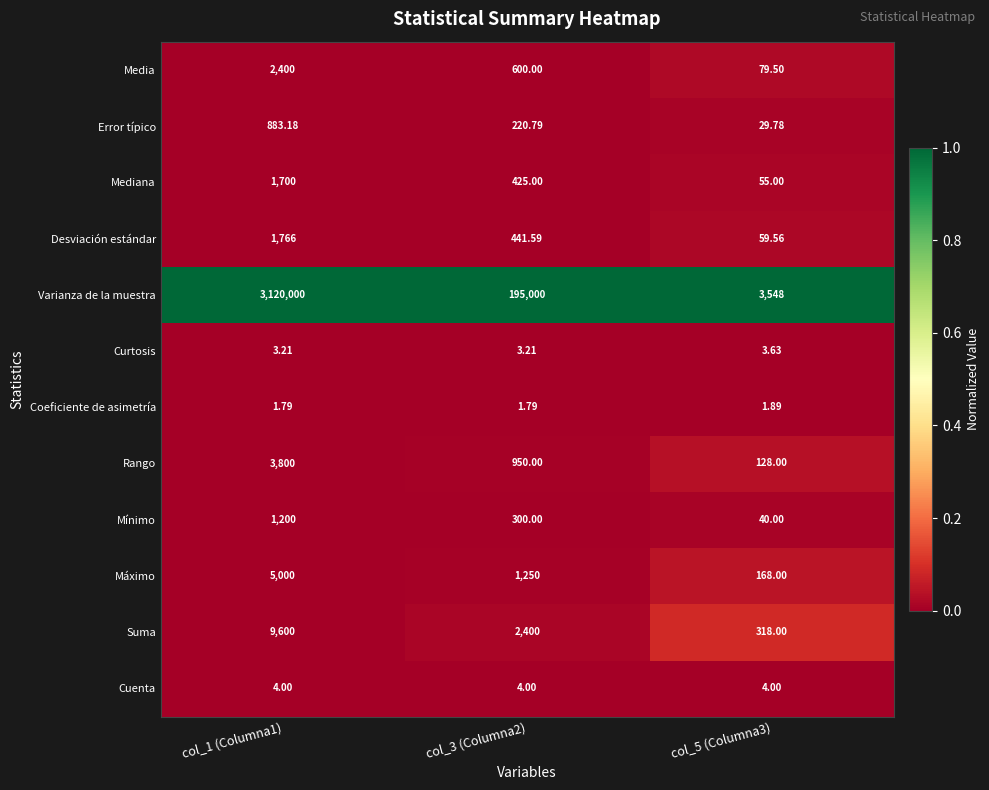

Which series has the largest range (max minus min)?

Varianza de la muestra